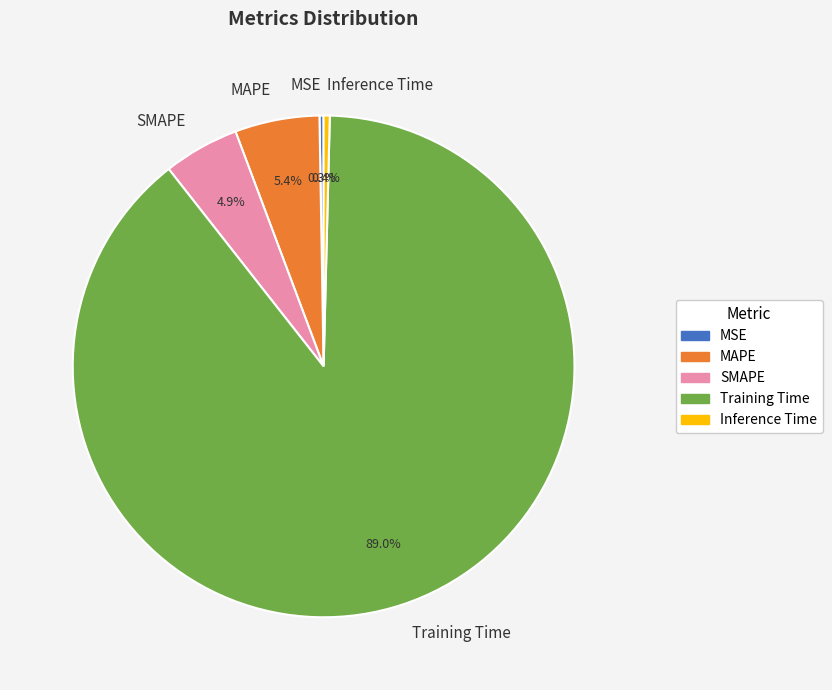

What percentage do SMAPE and MAPE together represent?

10.3%